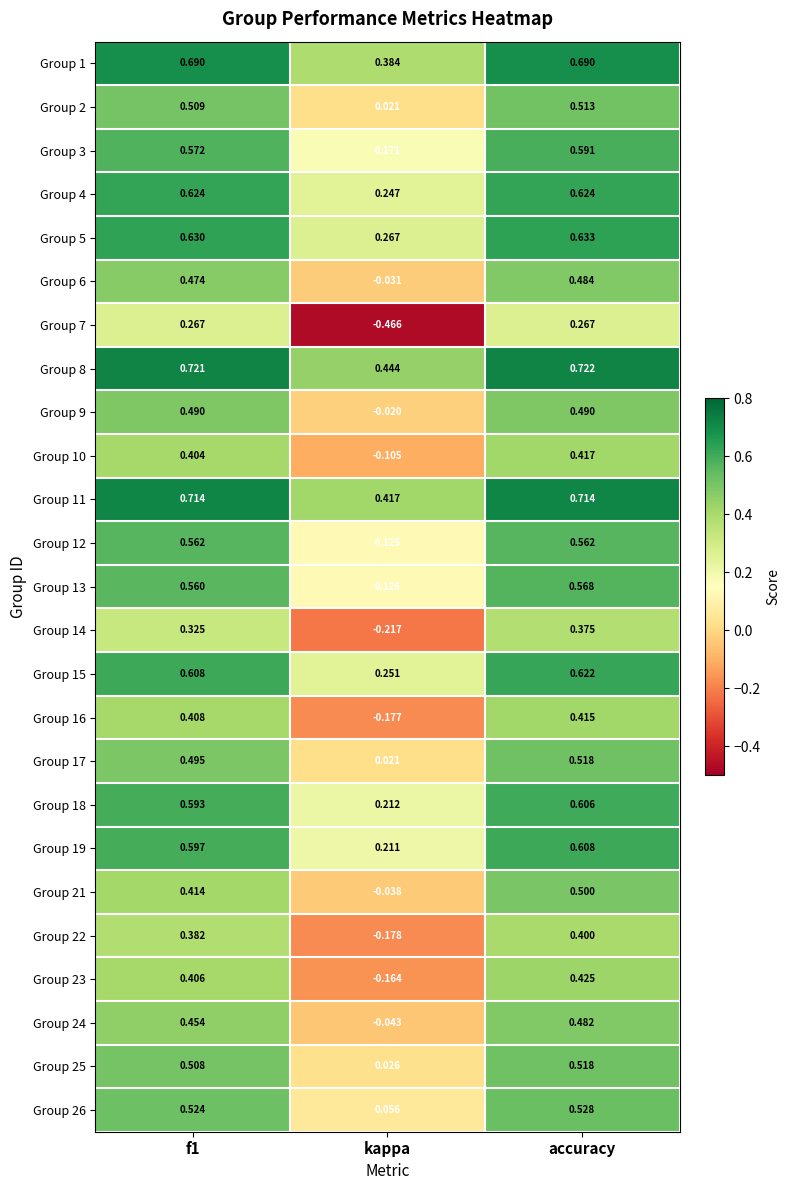

Is the value of Group 12 at accuracy greater than the value of Group 4 at kappa?

Yes